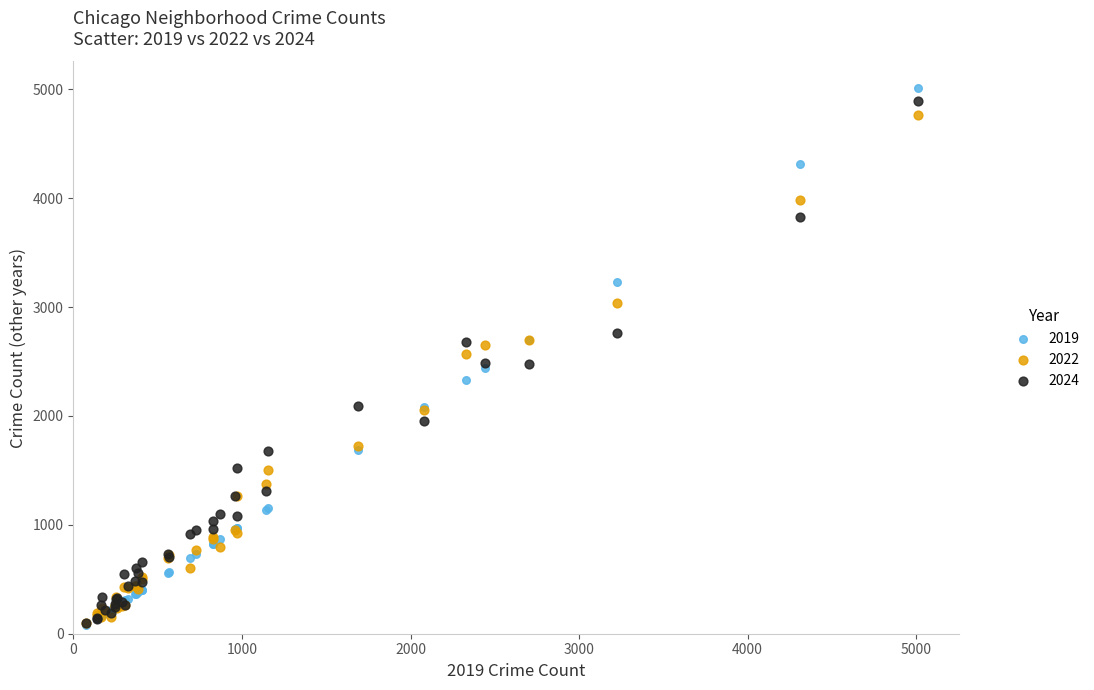

Which series has the largest Y range (max minus min)?

2019